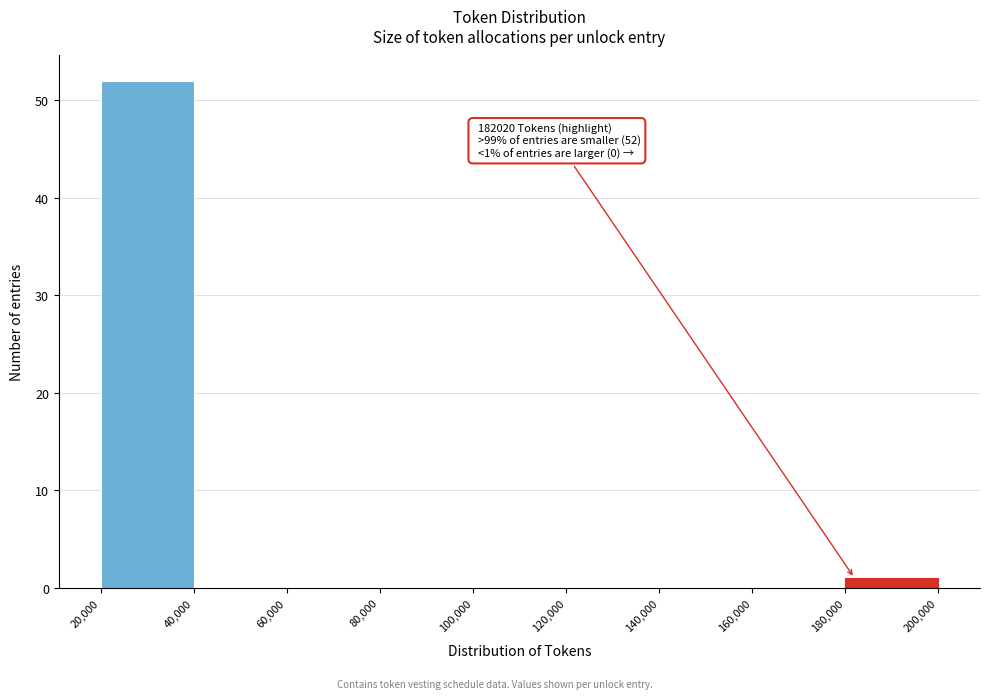

Over which range of the x-axis is the bar tallest?

20,000 to 40,000